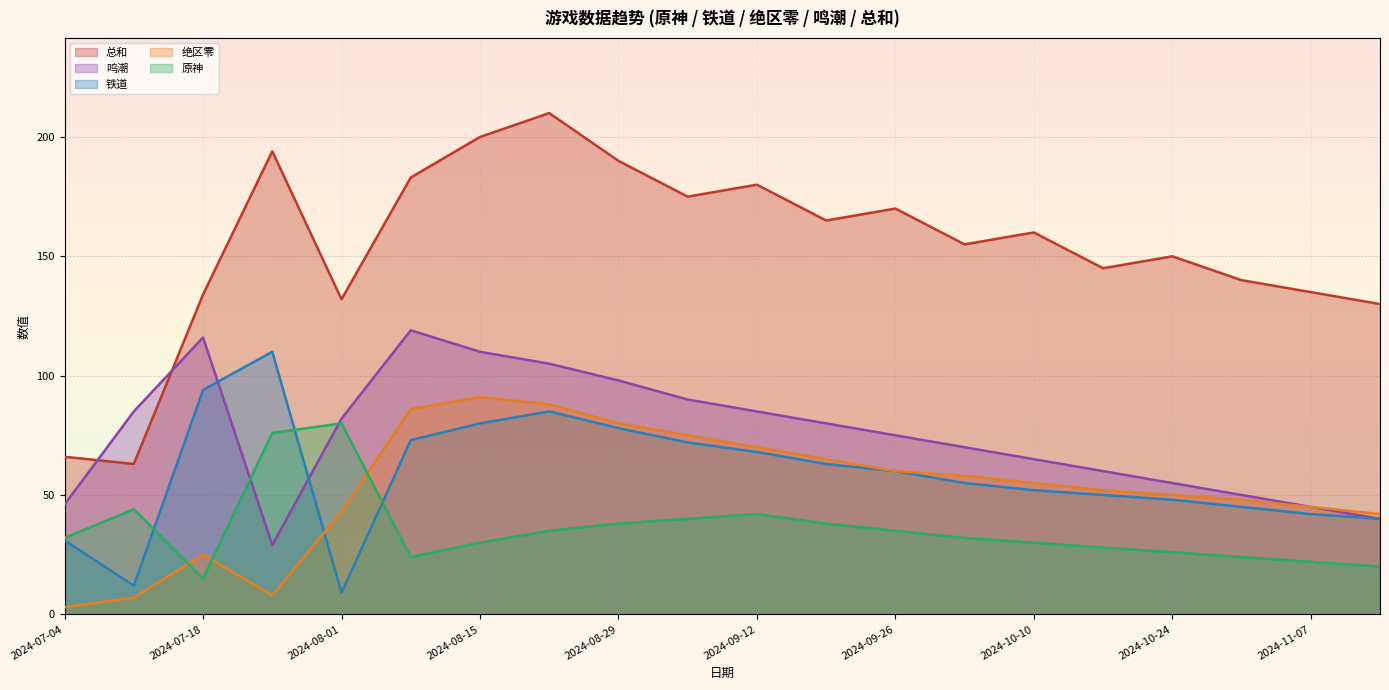

What are all the series names shown in the legend?

总和, 鸣潮, 铁道, 绝区零, 原神